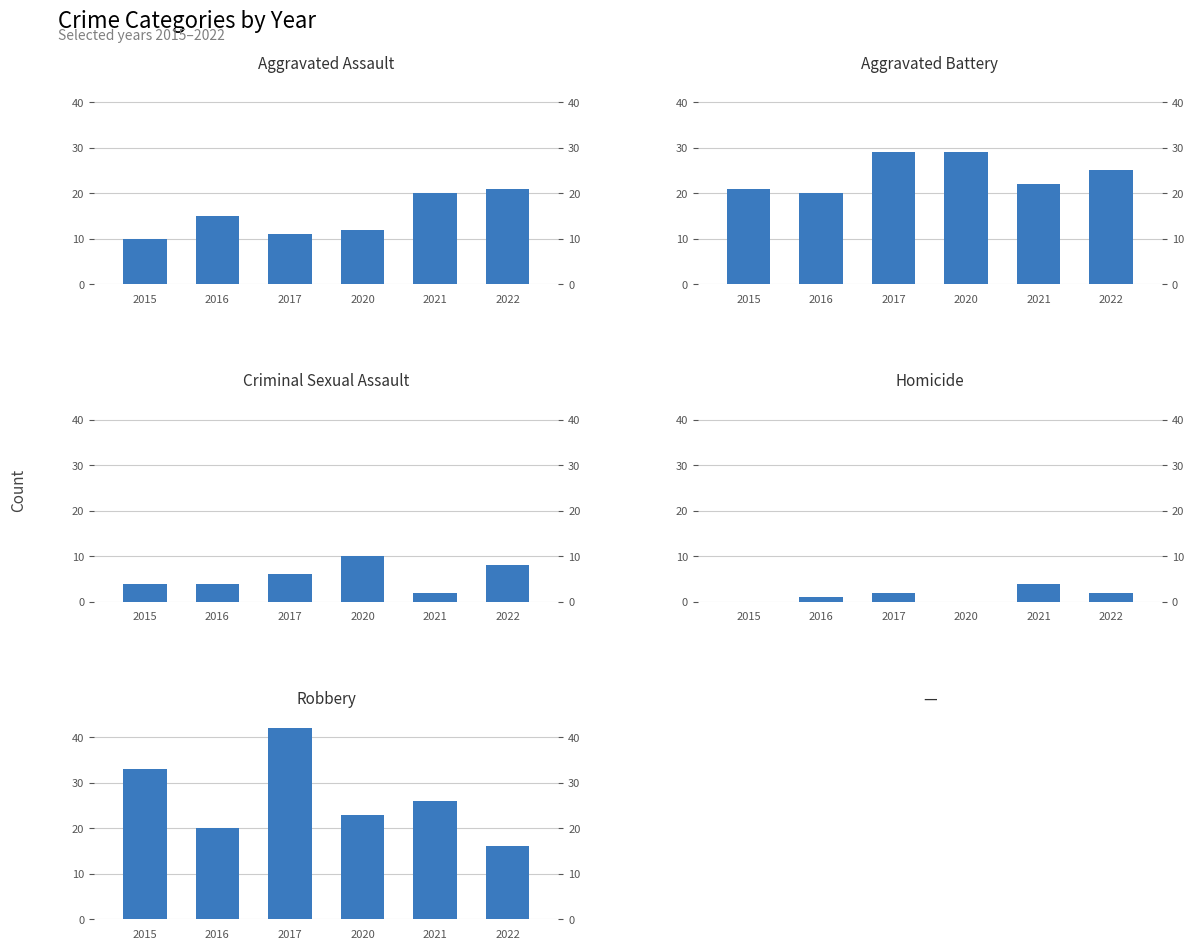

At which category does the chart reach its peak across all series?

2017